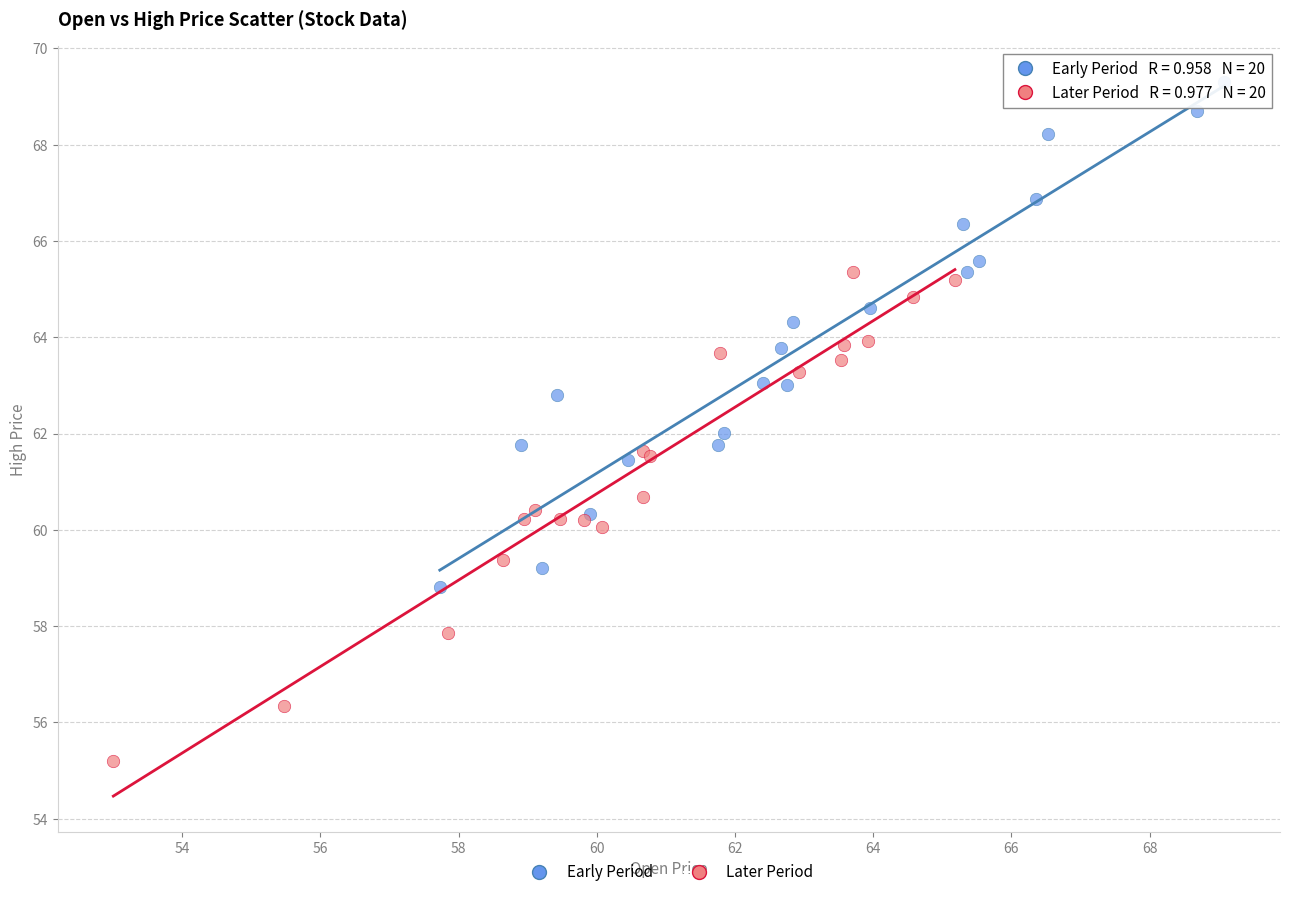

Which series has the widest spread of Y values?

Early Period